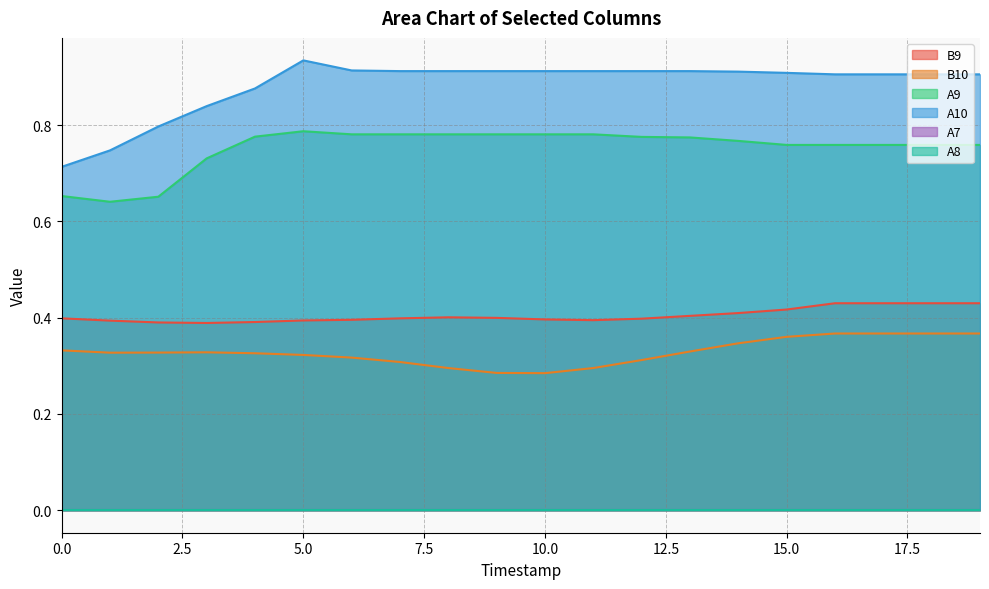

What is the smallest value displayed?

0.3